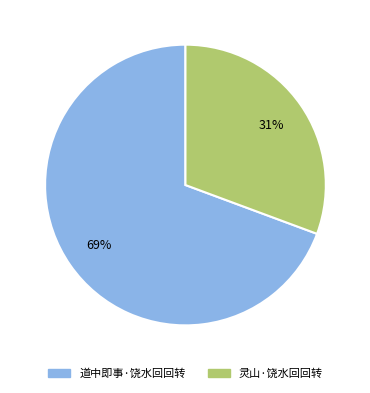

Approximately how many times larger is the value at 灵山·饶水回回转 compared to 道中即事·饶水回回转?

0.4